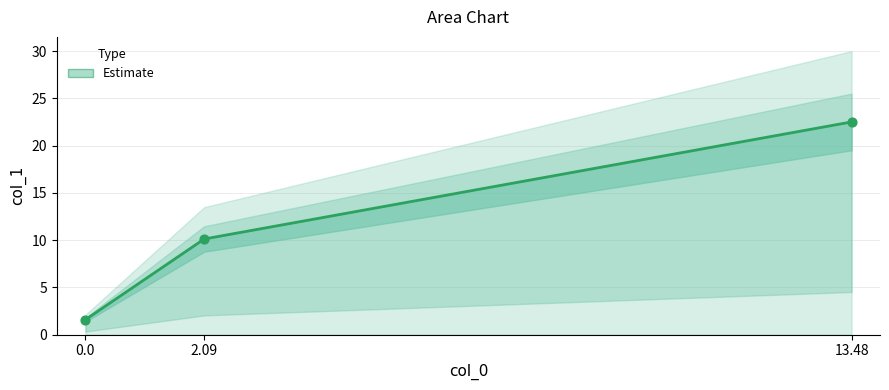

Approximately how many times larger is the value at 2.09 compared to 13.48?

0.4